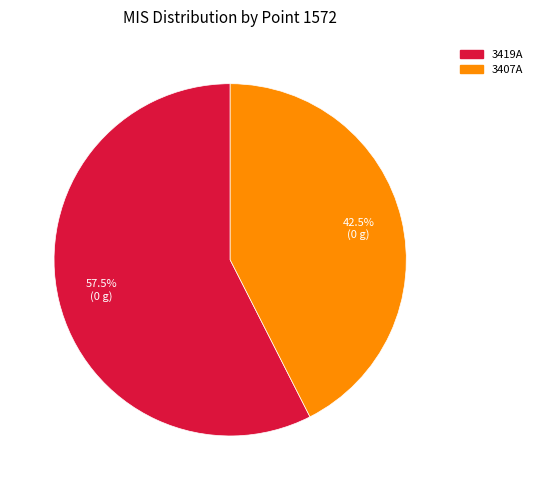

Is there any slice that represents more than half of the pie?

Yes